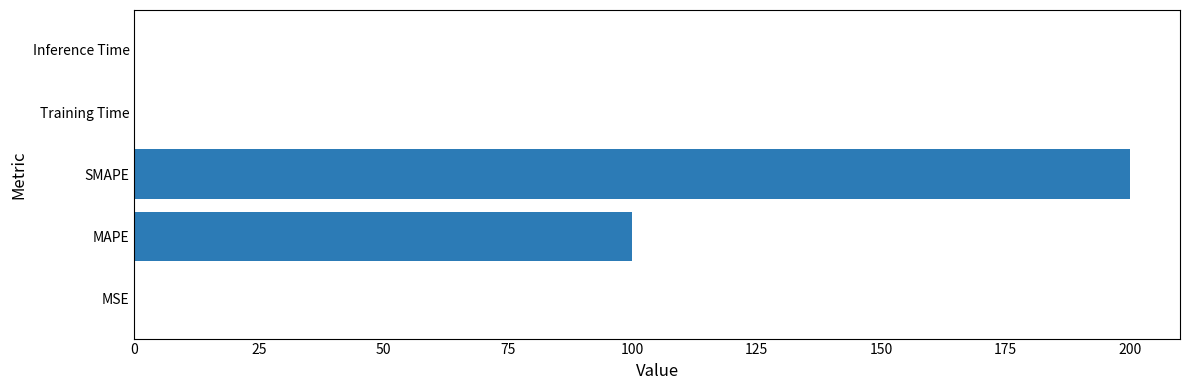

Count the number of data series in this chart.

1